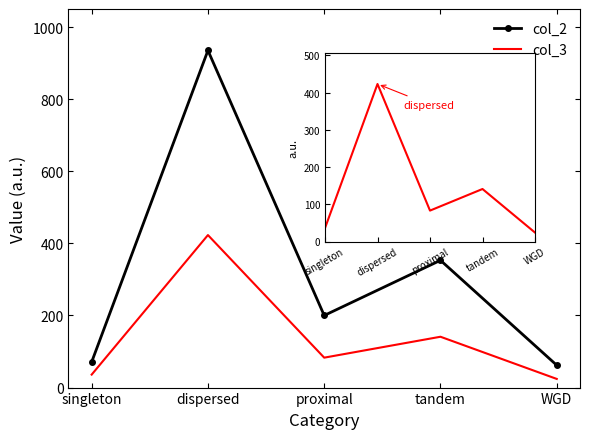

True or false: col_2 has a value of 17 at WGD.

False